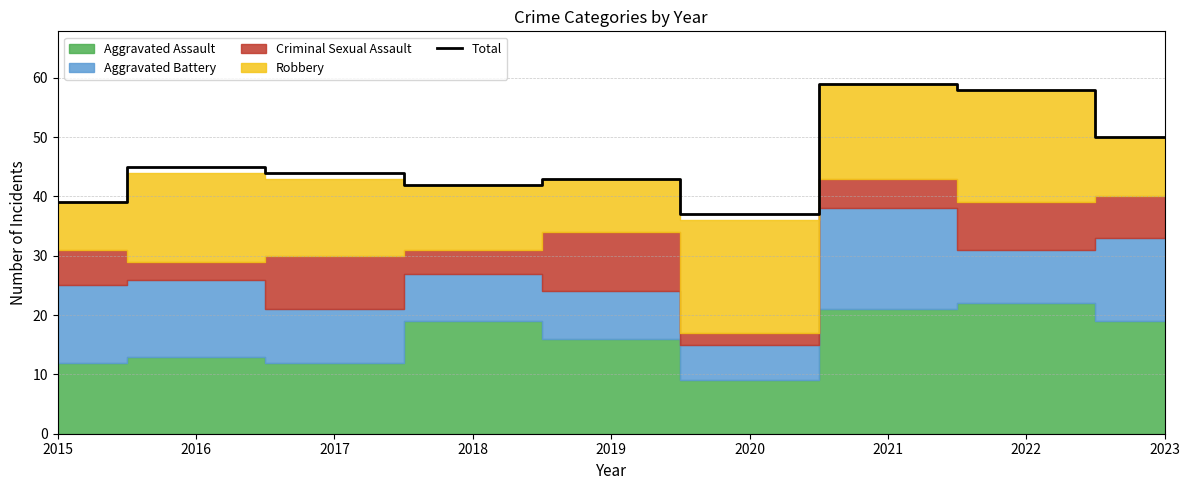

What is the sum of all values?

417